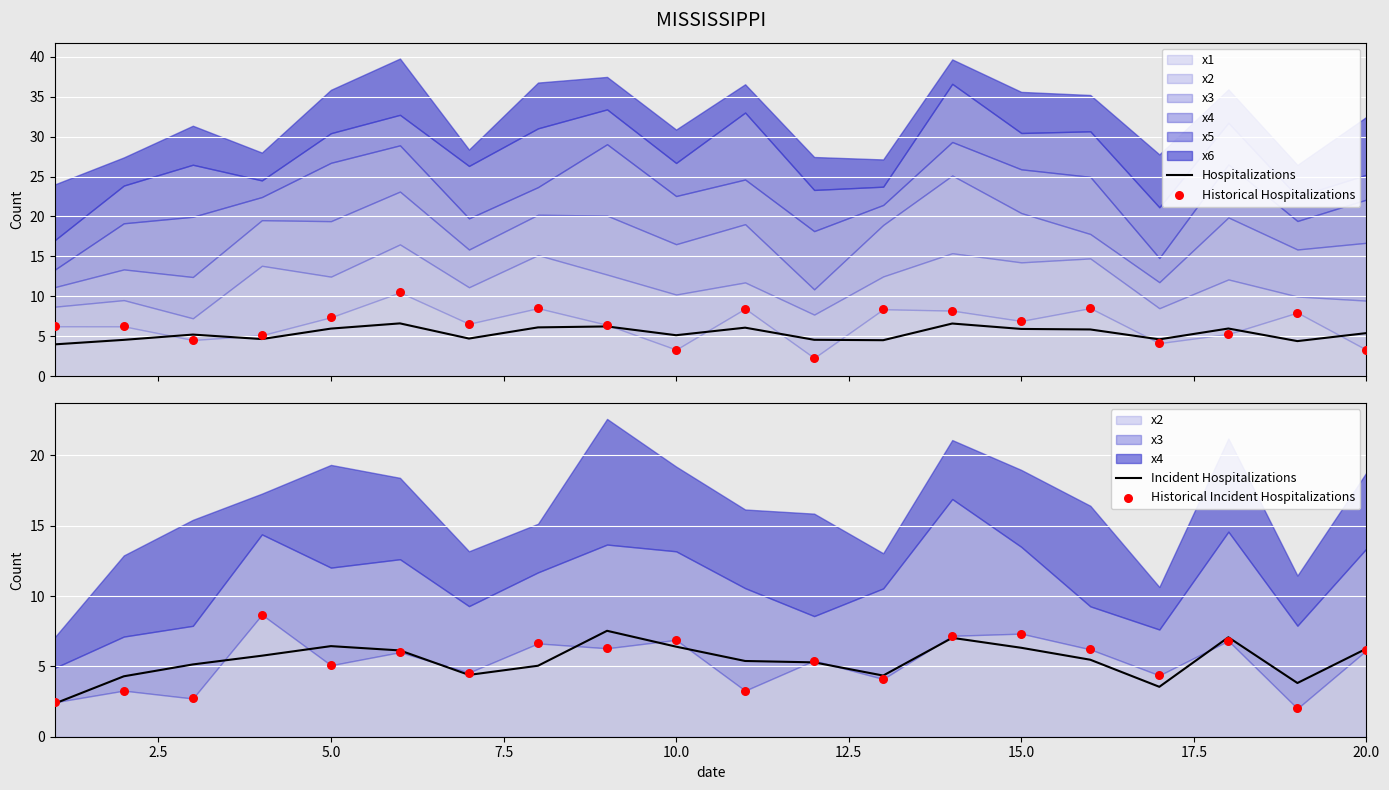

What is the lowest value of the Hospitalizations series?

4.0